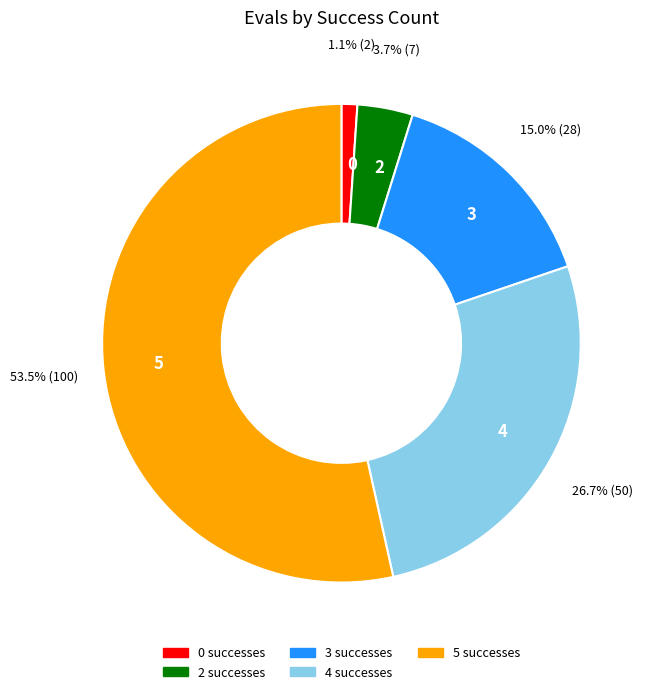

Rank the categories by value from lowest to highest.

0 successes, 2 successes, 3 successes, 4 successes, 5 successes